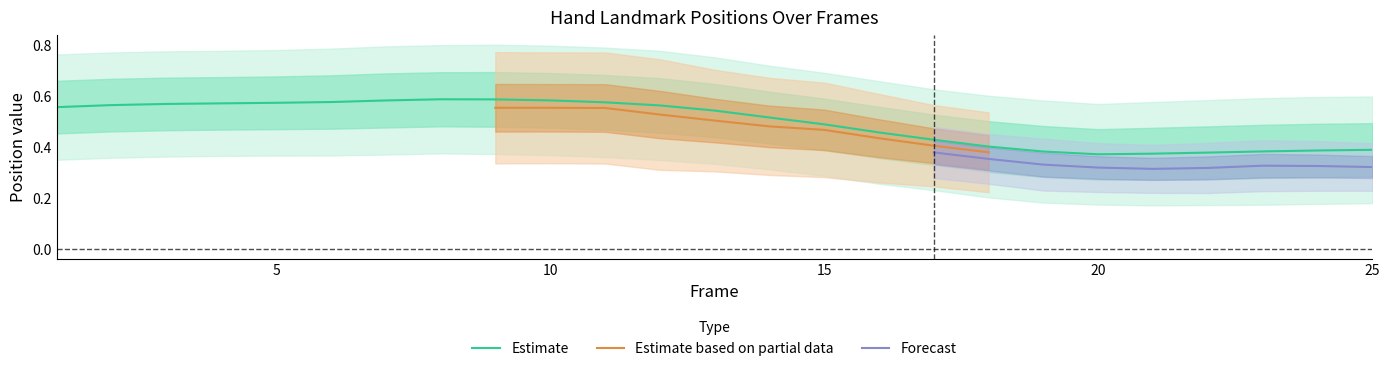

The left_x2 series shows 0.1 at 16. True or false?

False